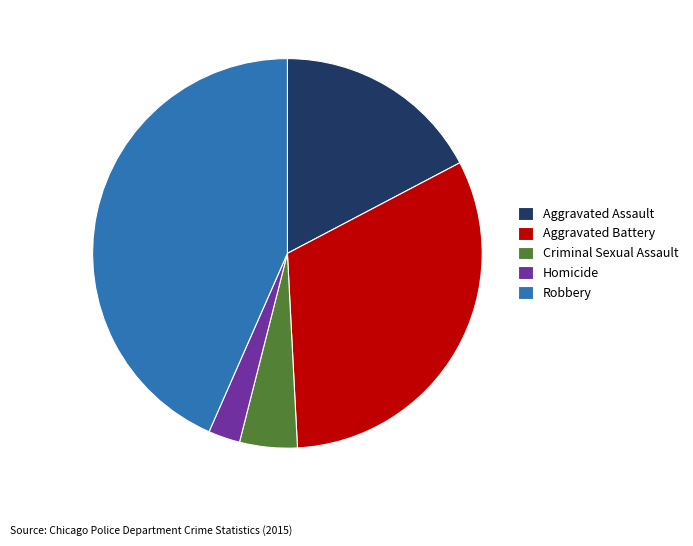

How many slices are in this pie chart?

5